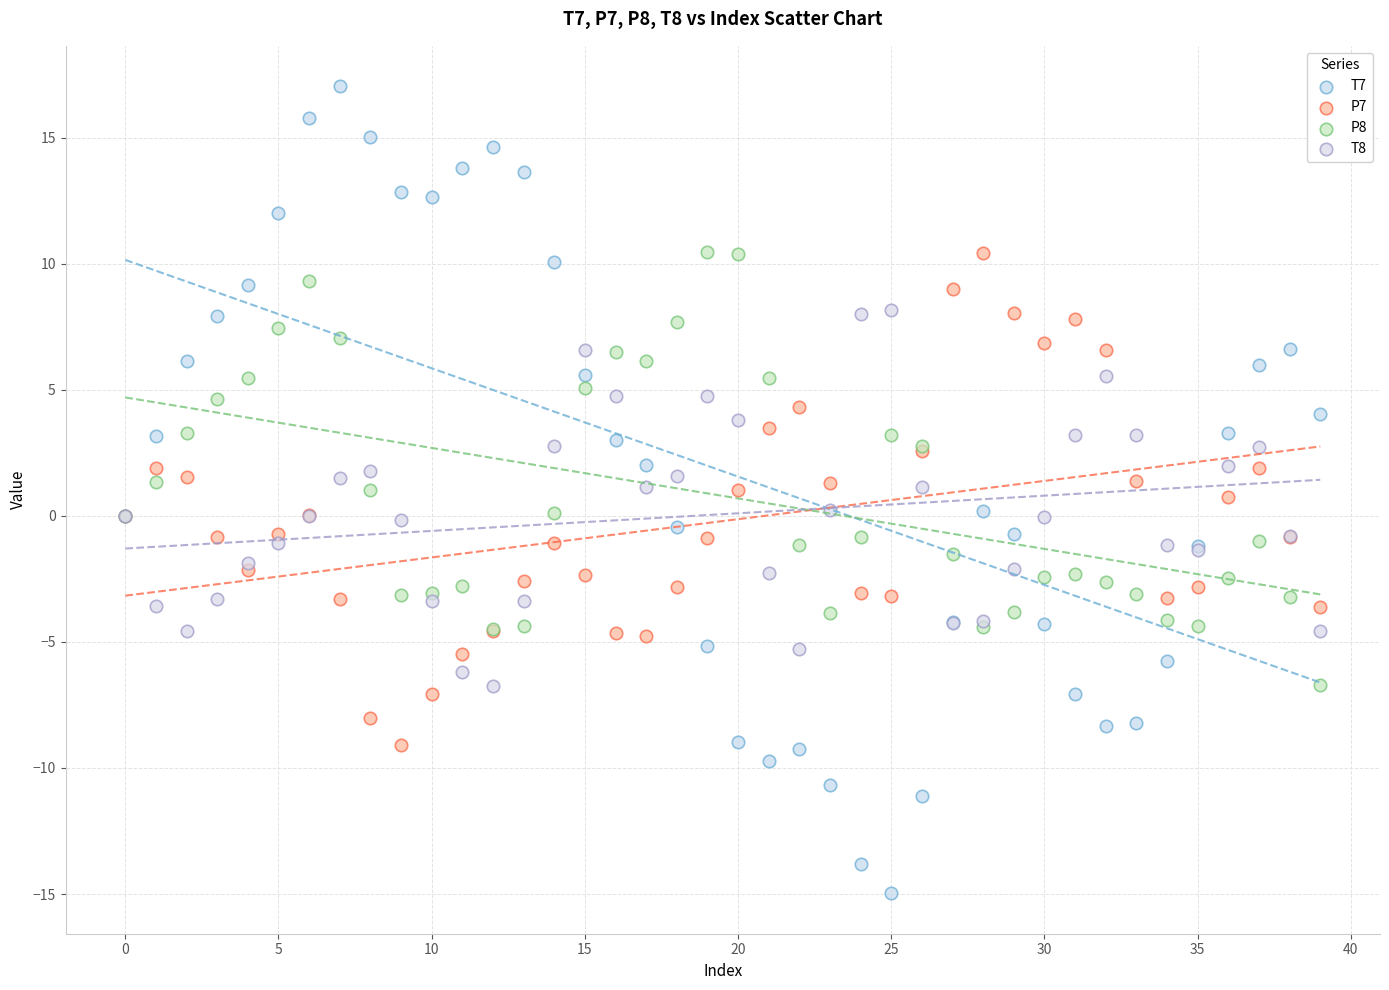

Which series has the widest spread of Y values?

T7